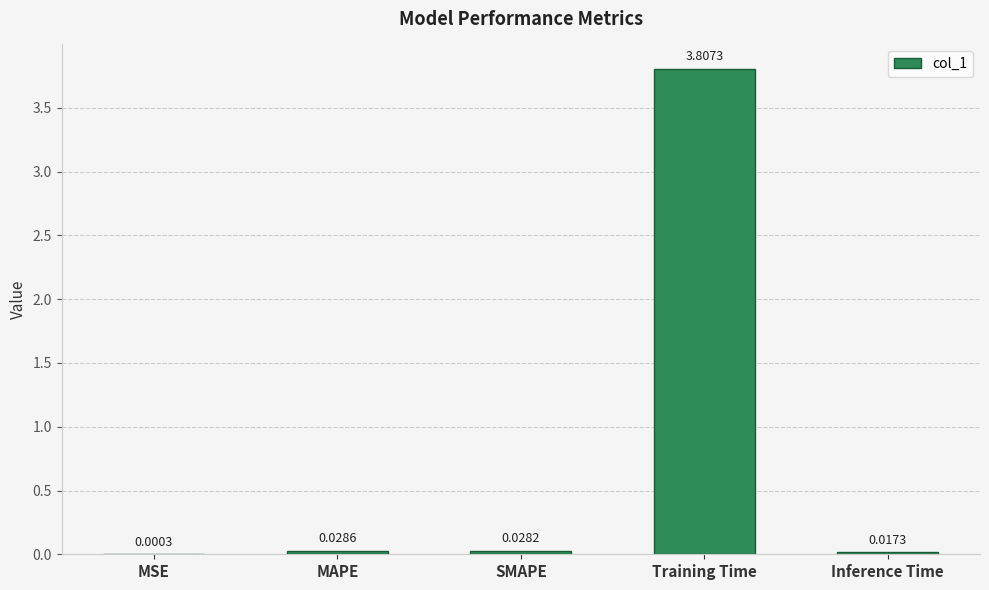

Between MAPE and Training Time, which is larger?

Training Time